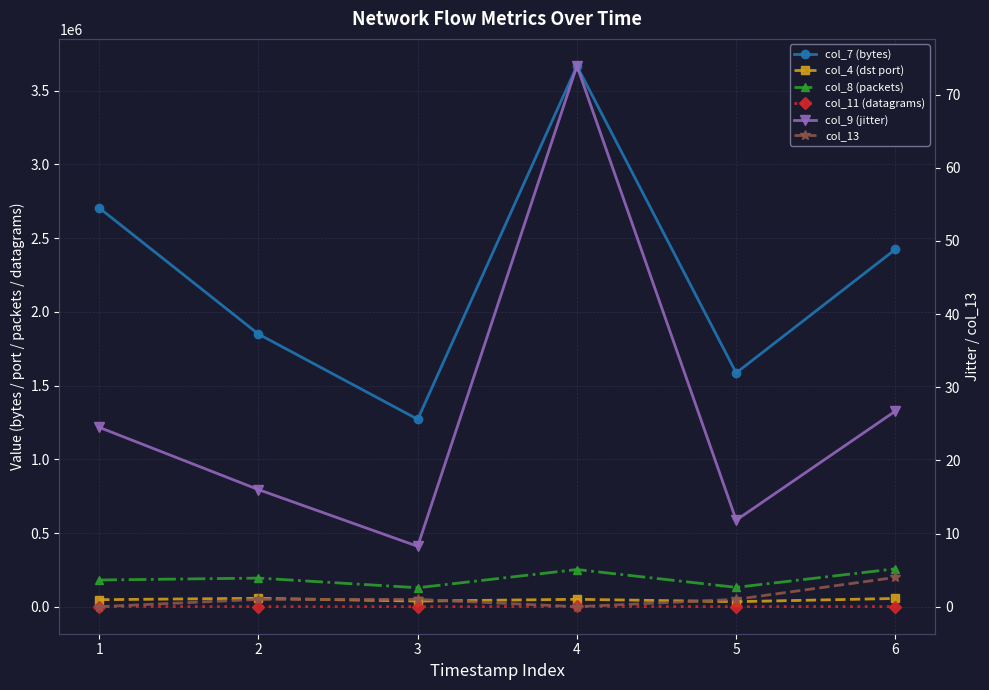

Reading left to right, what are all the values shown in this chart?

col_7 (bytes): 1=2704800.0	2=1849260.0	3=1271550.0	4=3667650.0	5=1586130.0	6=2424030.0
col_4 (dst port): 1=48312.0	2=57630.0	3=38786.0	4=50909.0	5=34837.0	6=56632.0
col_8 (packets): 1=181684.0	2=194711.0	3=129281.0	4=252758.0	5=131775.0	6=257732.0
col_11 (datagrams): 1=1840.0	2=1297.0	3=865.0	4=2495.0	5=1079.0	6=1649.0
col_9 (jitter): 1=24.5	2=16.0	3=8.3	4=73.9	5=11.8	6=26.7
col_13: 1=0.0	2=1.0	3=1.0	4=0.0	5=1.0	6=4.0